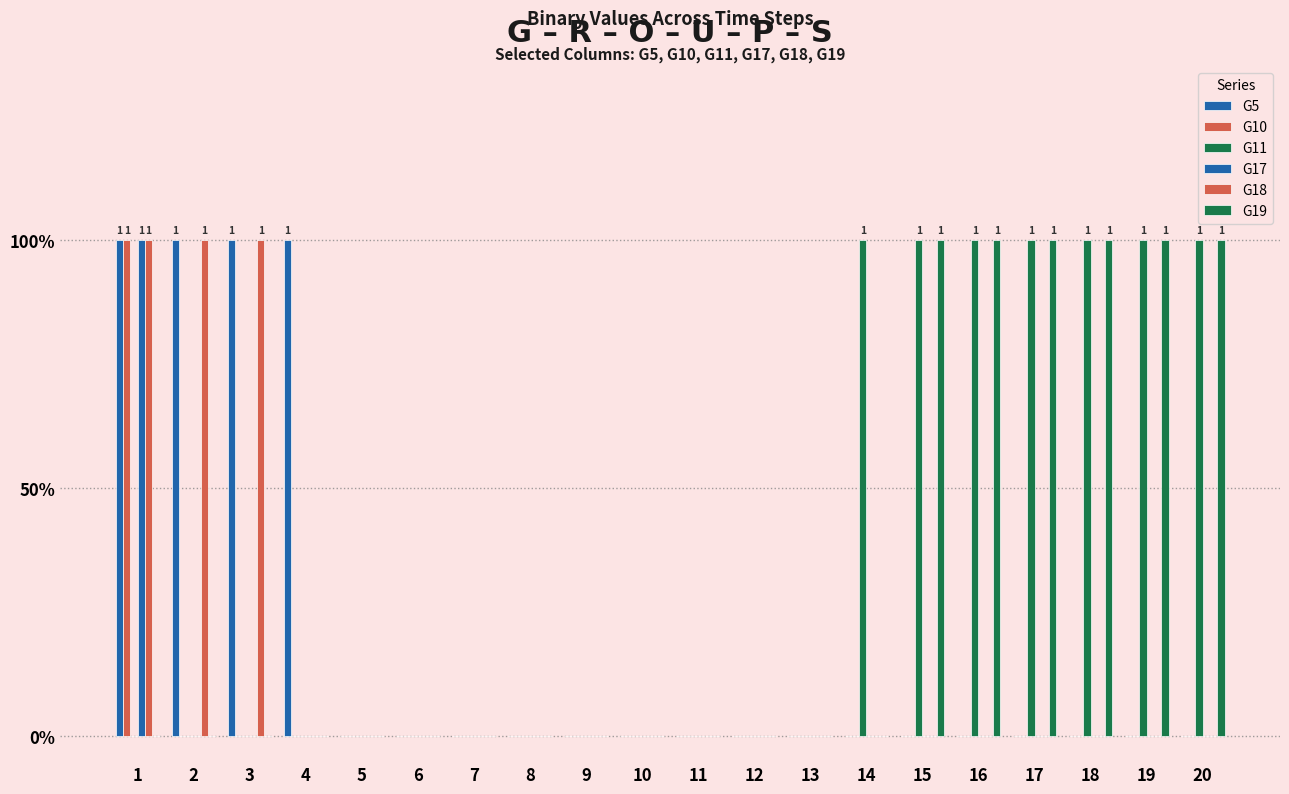

What is the difference between the maximum and minimum values in the G19 series?

1